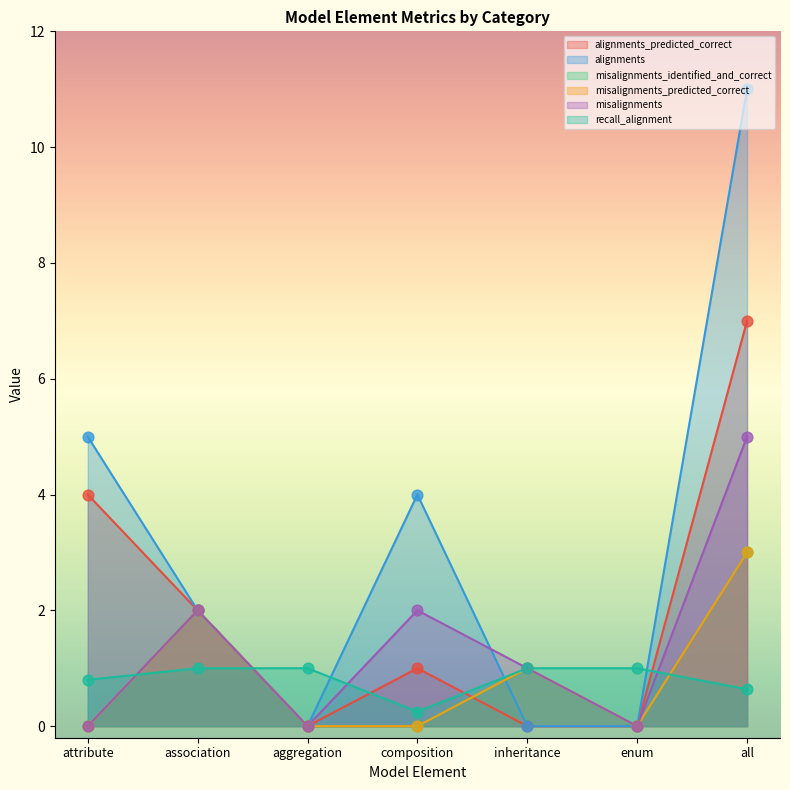

Which series has the largest Y range (max minus min)?

alignments